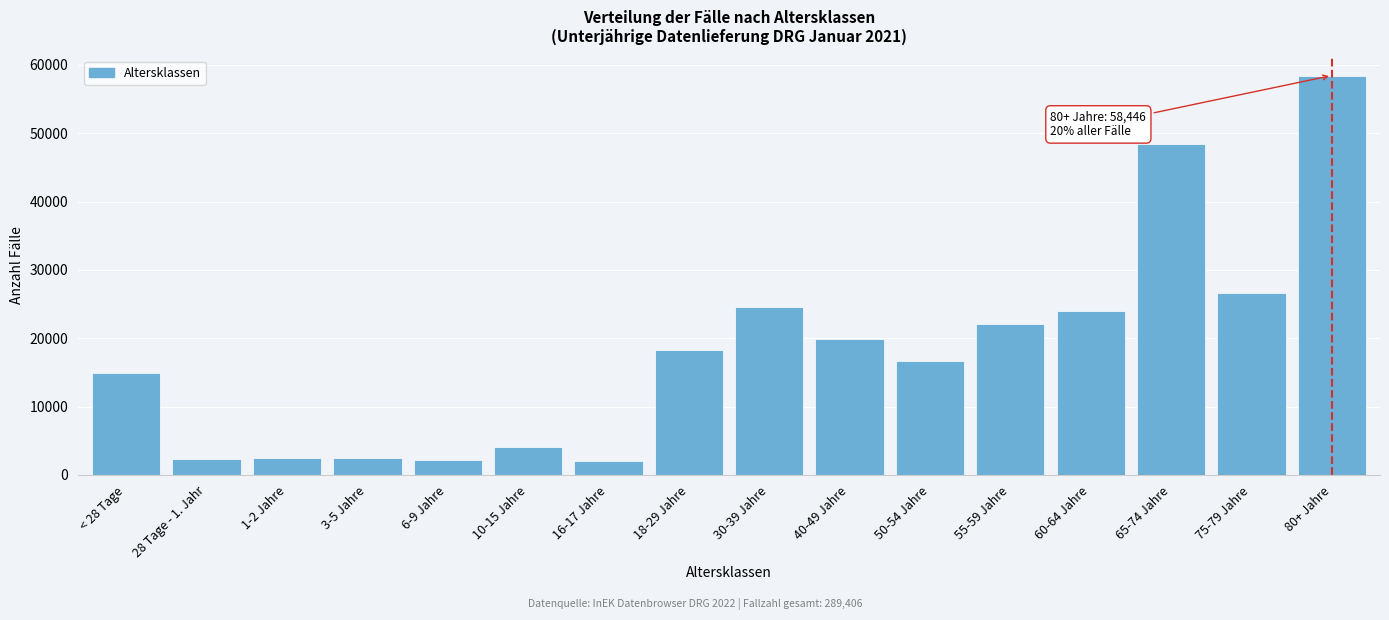

The value at 80+ Jahre is 58446. True or false?

True